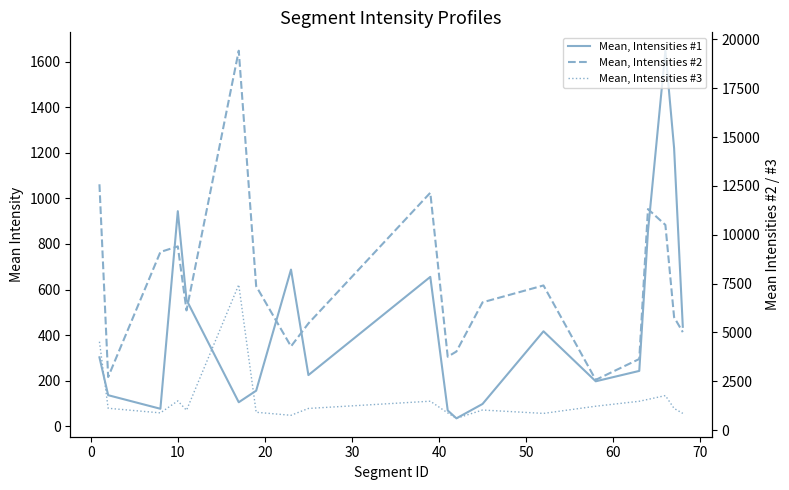

How many interior local valleys does the Mean, Intensities #2 series have?

5